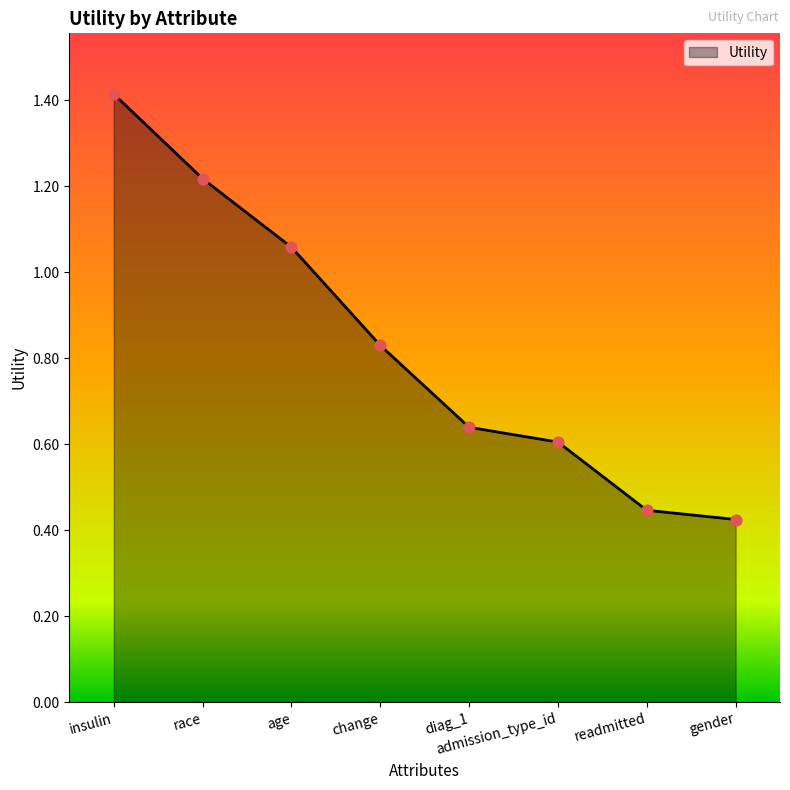

What is the change in value from admission_type_id to readmitted?

-0.2